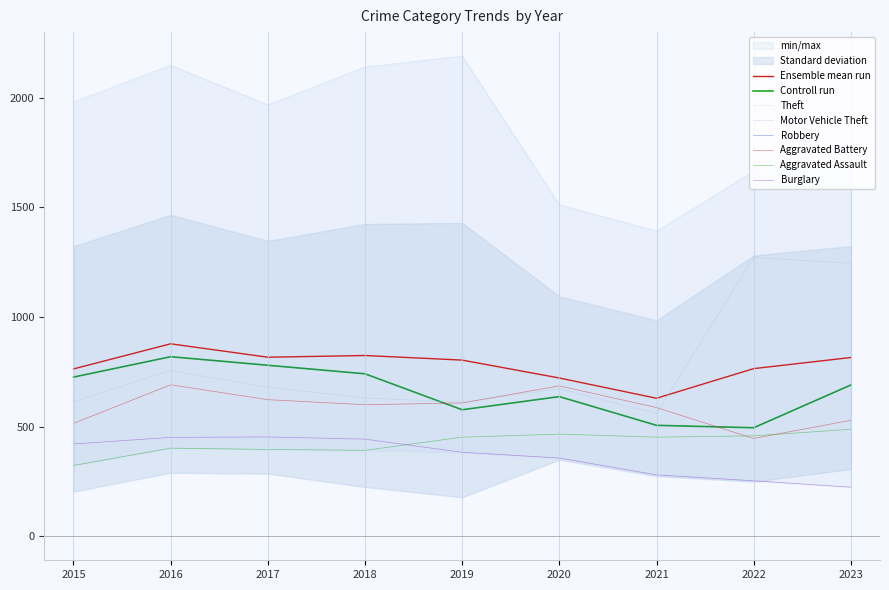

Where is the first local maximum for Theft?

2016